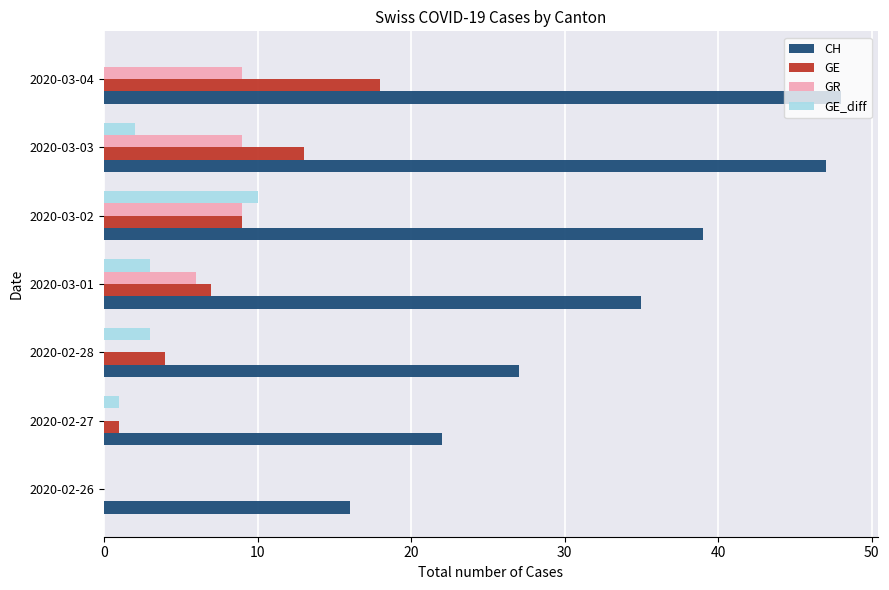

True or false: GR has a value of 9 at 2020-03-03.

True